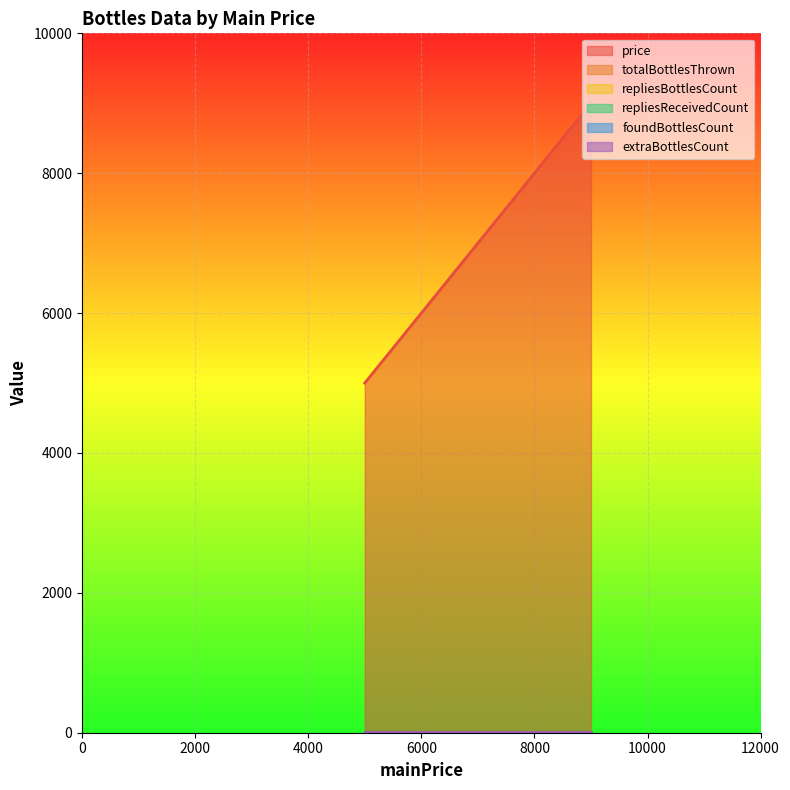

How many lines are shown in the chart?

6